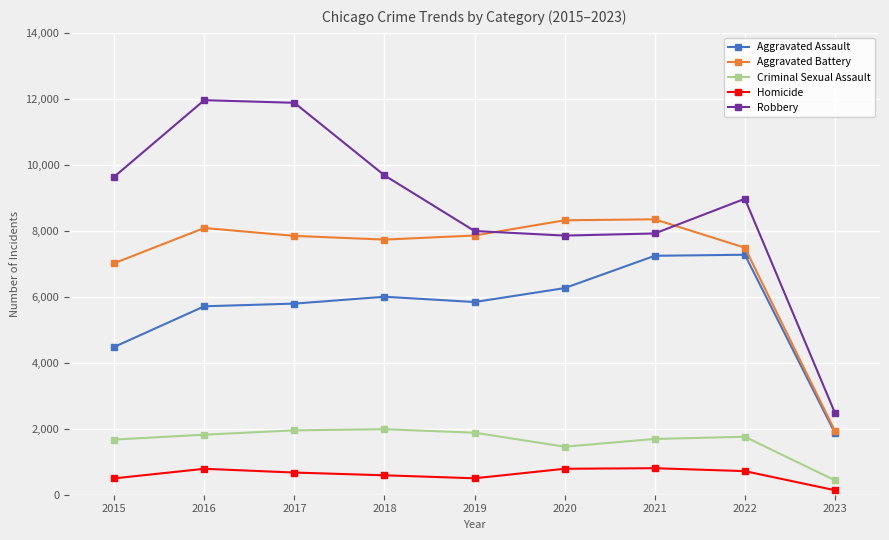

Is the value of Criminal Sexual Assault at 2019 greater than the value of Robbery at 2019?

No